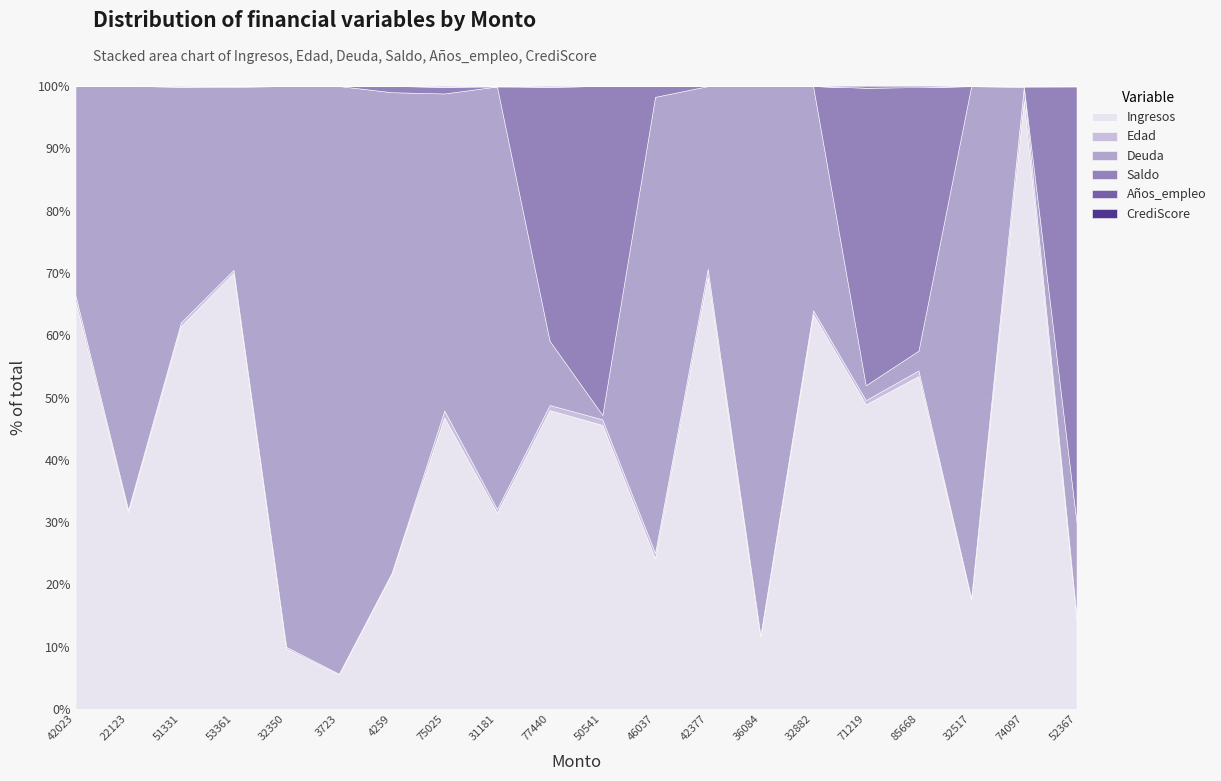

At how many categories does at least one series exceed 3945?

9